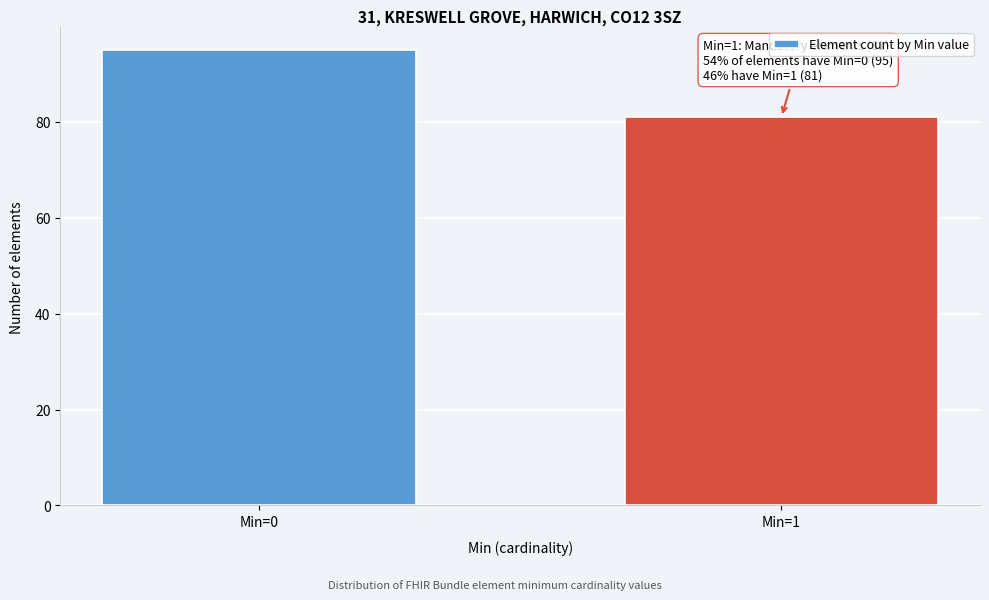

Reading left to right, transcribe all the data shown in this chart.

Min=0=95	Min=1=81